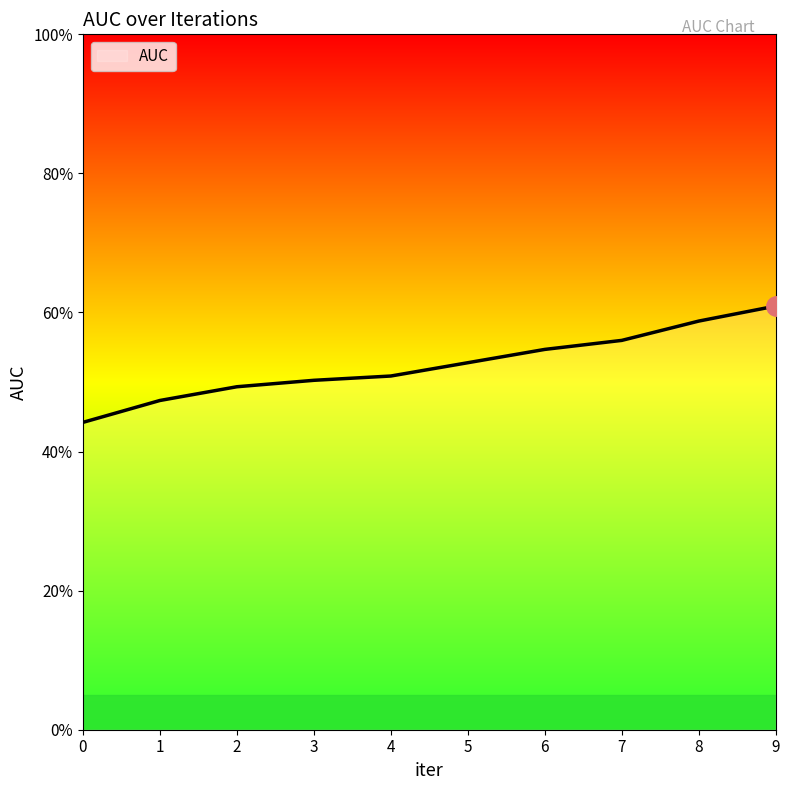

True or false: the data shows 0.7 at 0.

False